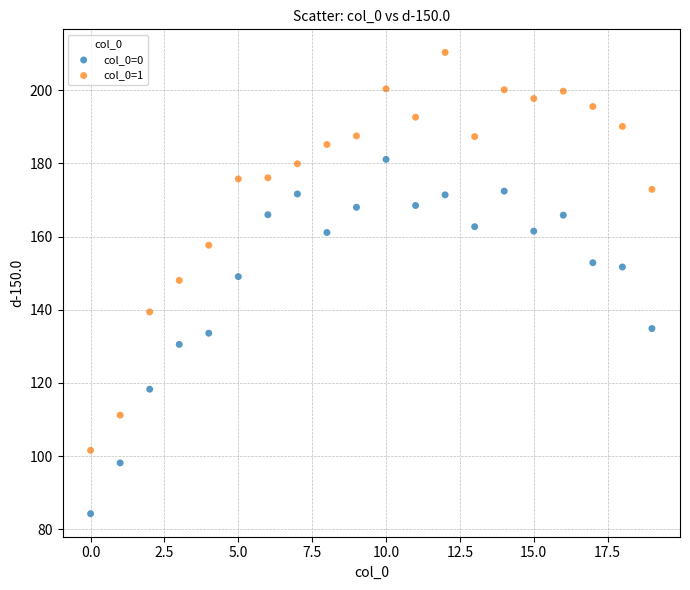

Which series has the widest spread of Y values?

col_0=1